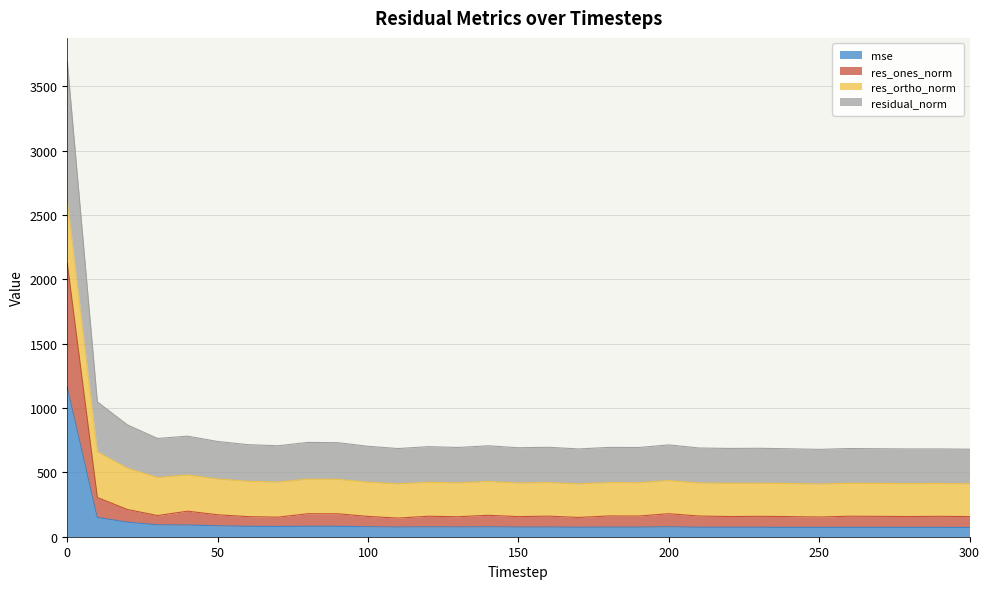

True or false: mse has a value of 77.5 at 100.

True